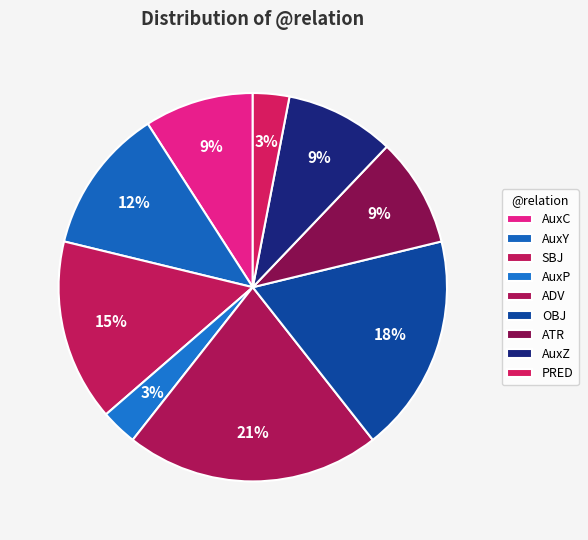

To the nearest percent, what is the average slice percentage?

11%